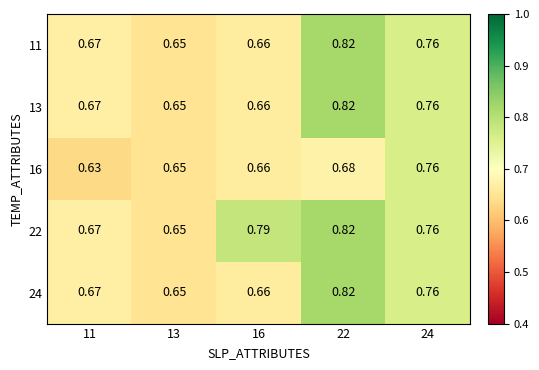

At which category is the sum across all series the highest?

22